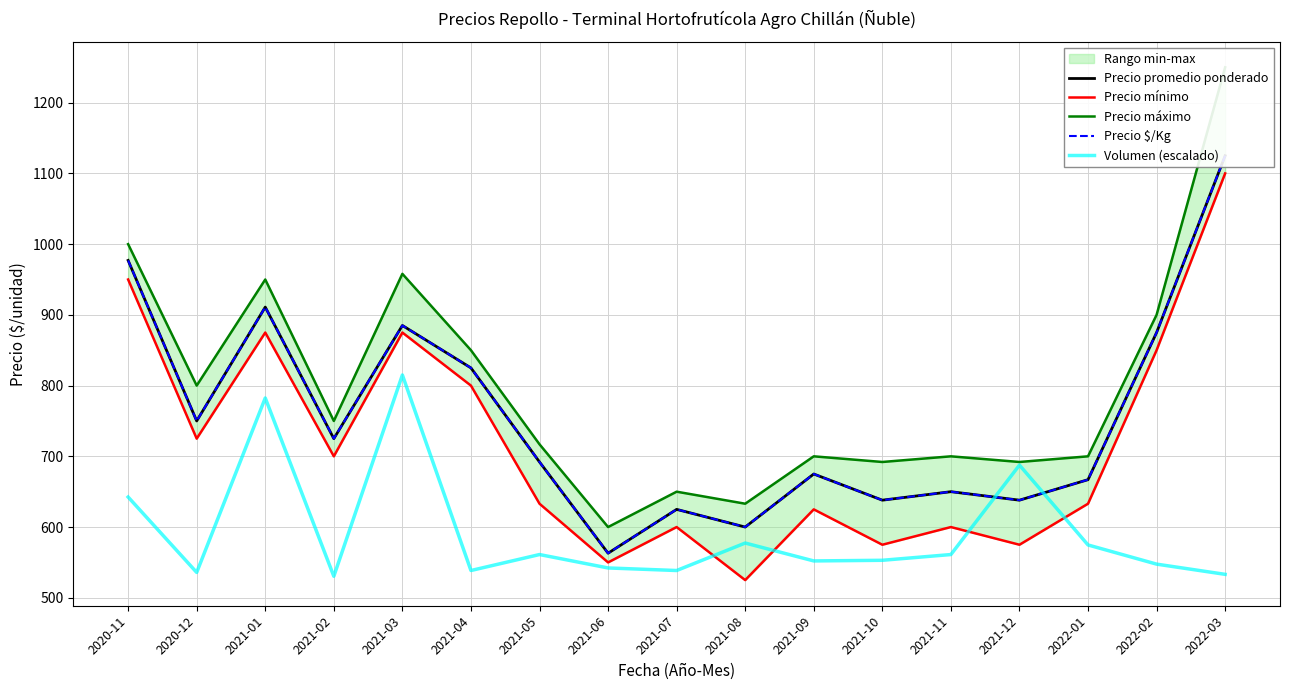

Is the value of Precio $/Kg at 2021-06 greater than the value of Precio promedio ponderado at 2021-06?

No